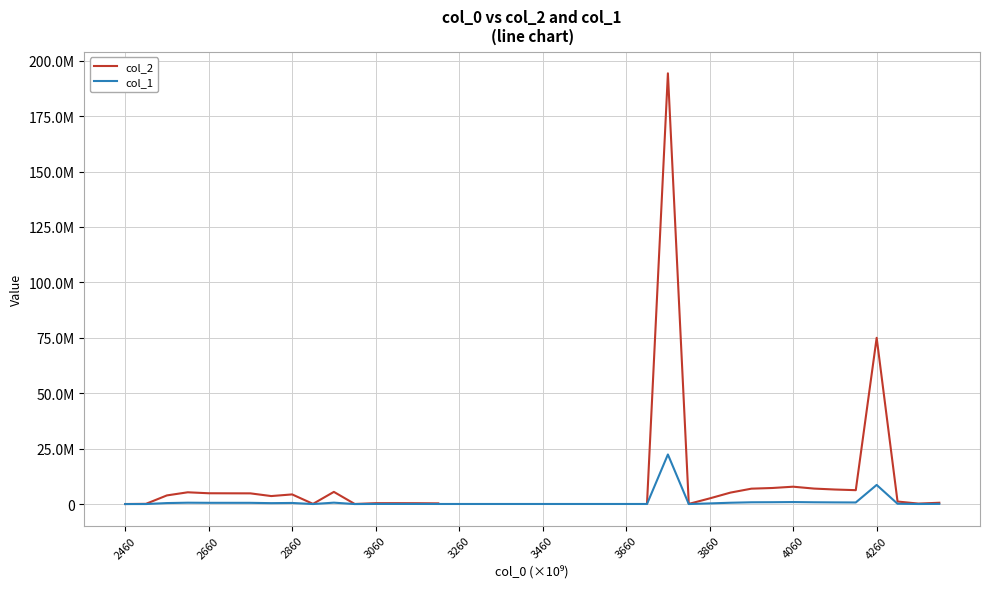

At how many categories does at least one series exceed 3003399?

17